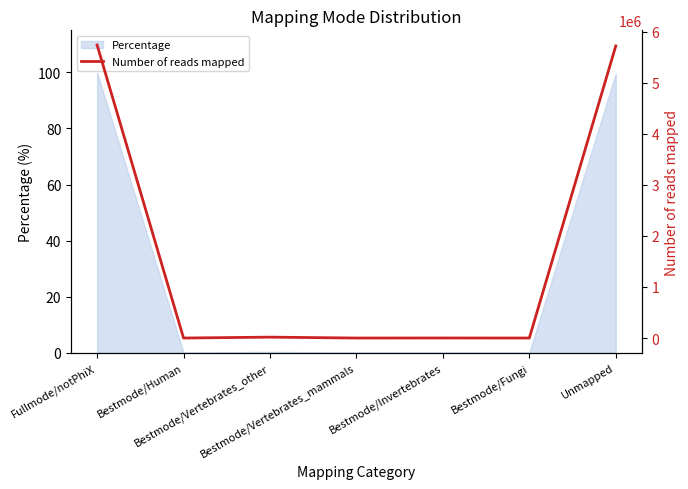

Which has a higher value, Fullmode/notPhiX or Bestmode/Vertebrates_mammals?

Fullmode/notPhiX